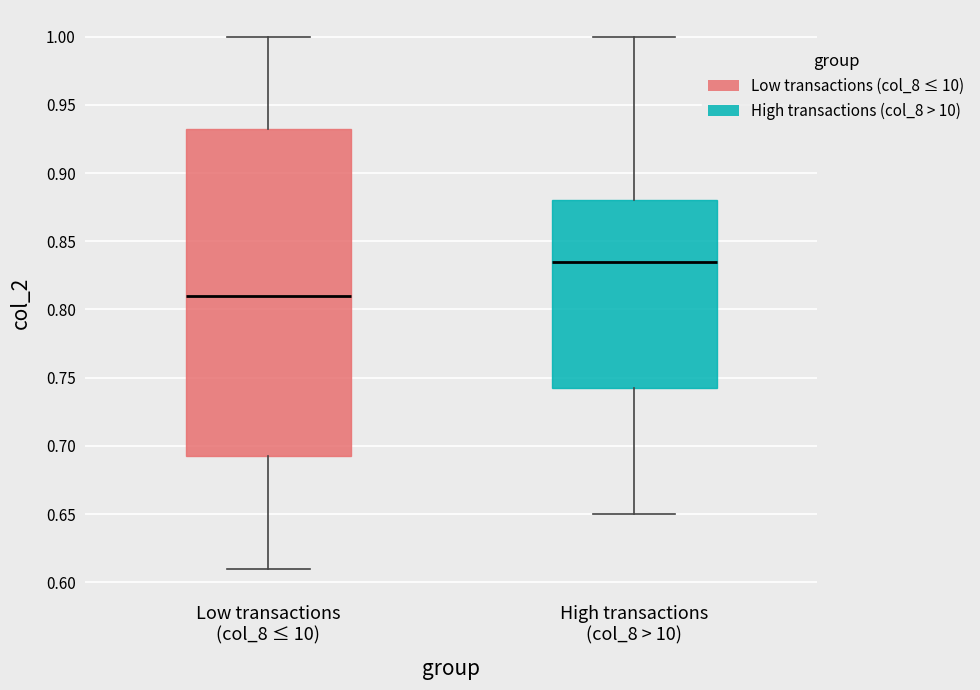

Reading left to right, transcribe this box plot: for each box, give where its median line is, the range the box spans, and where its two whiskers end, as read against the y-axis. The values are not printed on the chart, so give them approximately, as read against the axis.

Low transactions (col_8 ≤ 10): median 0.810, box 0.695 to 0.935, whiskers 0.610 to 1.000
High transactions (col_8 > 10): median 0.835, box 0.745 to 0.880, whiskers 0.650 to 1.000